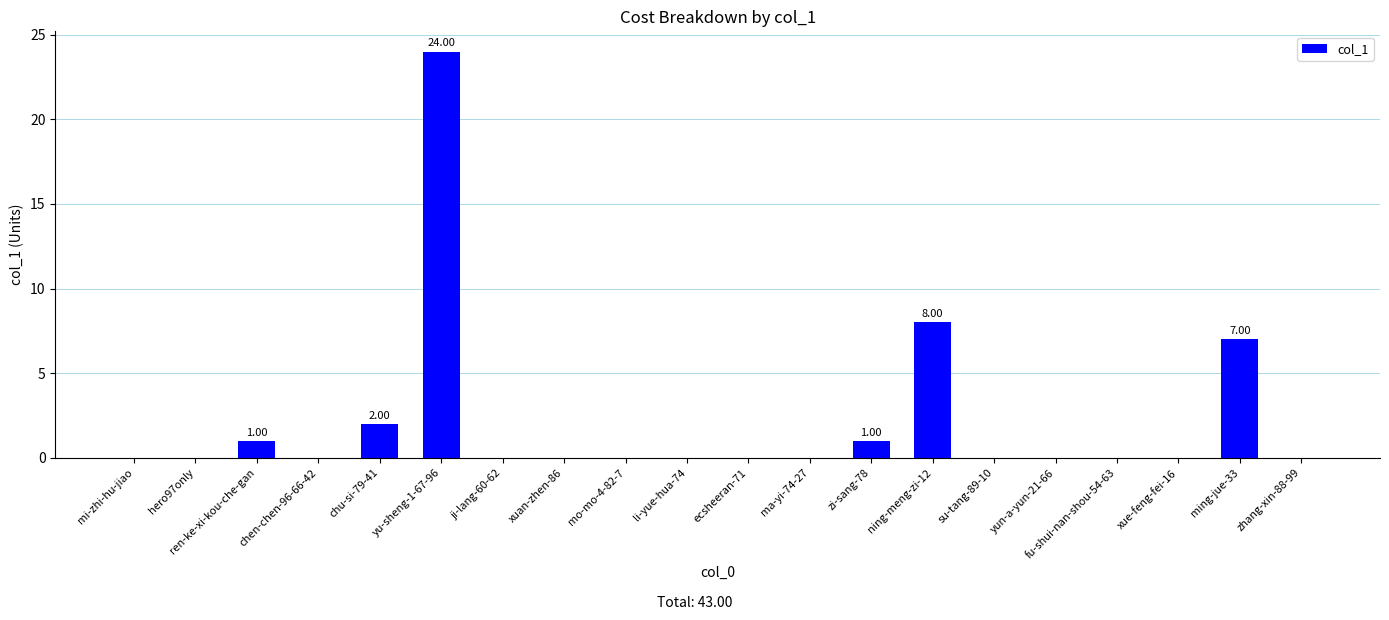

Which has a higher value, ecsheeran-71 or yu-sheng-1-67-96?

yu-sheng-1-67-96